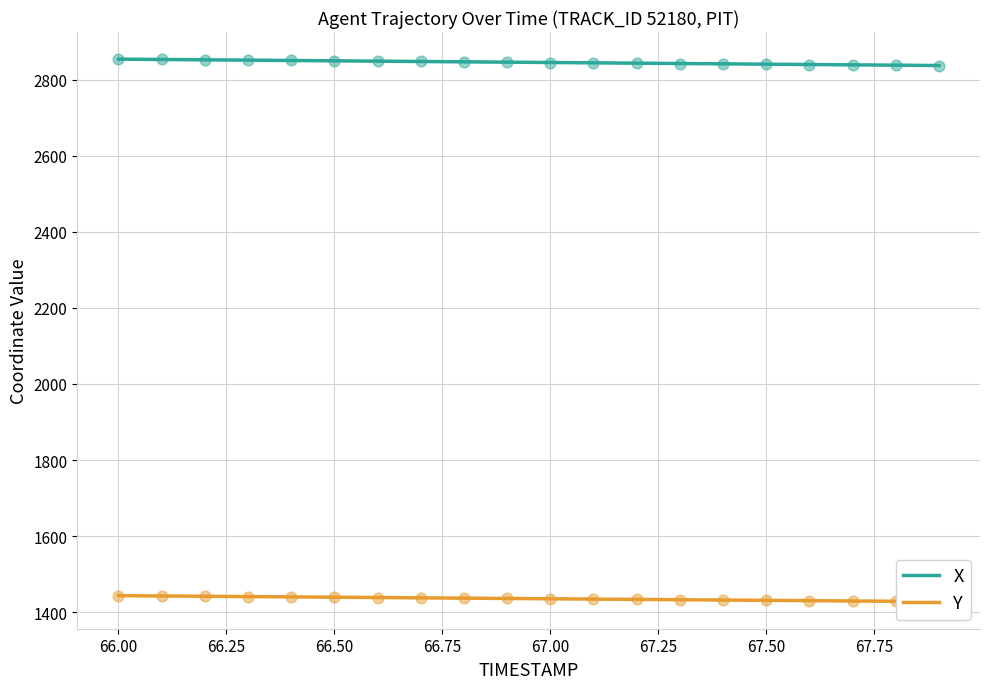

What are all the series names shown in the legend?

X, Y